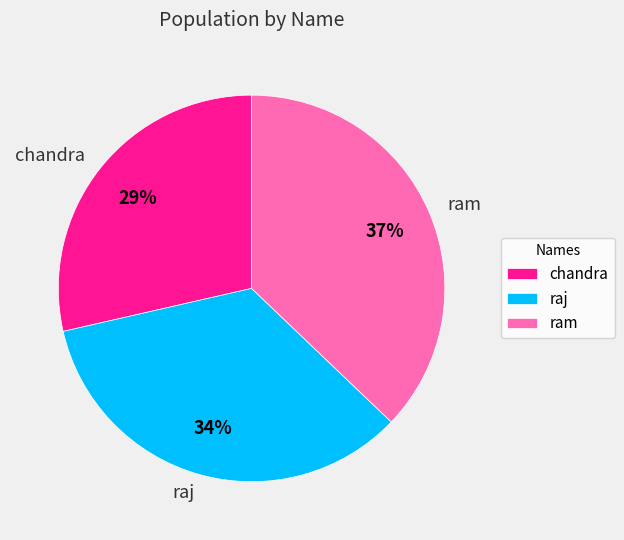

Between ram and chandra, which is larger?

ram